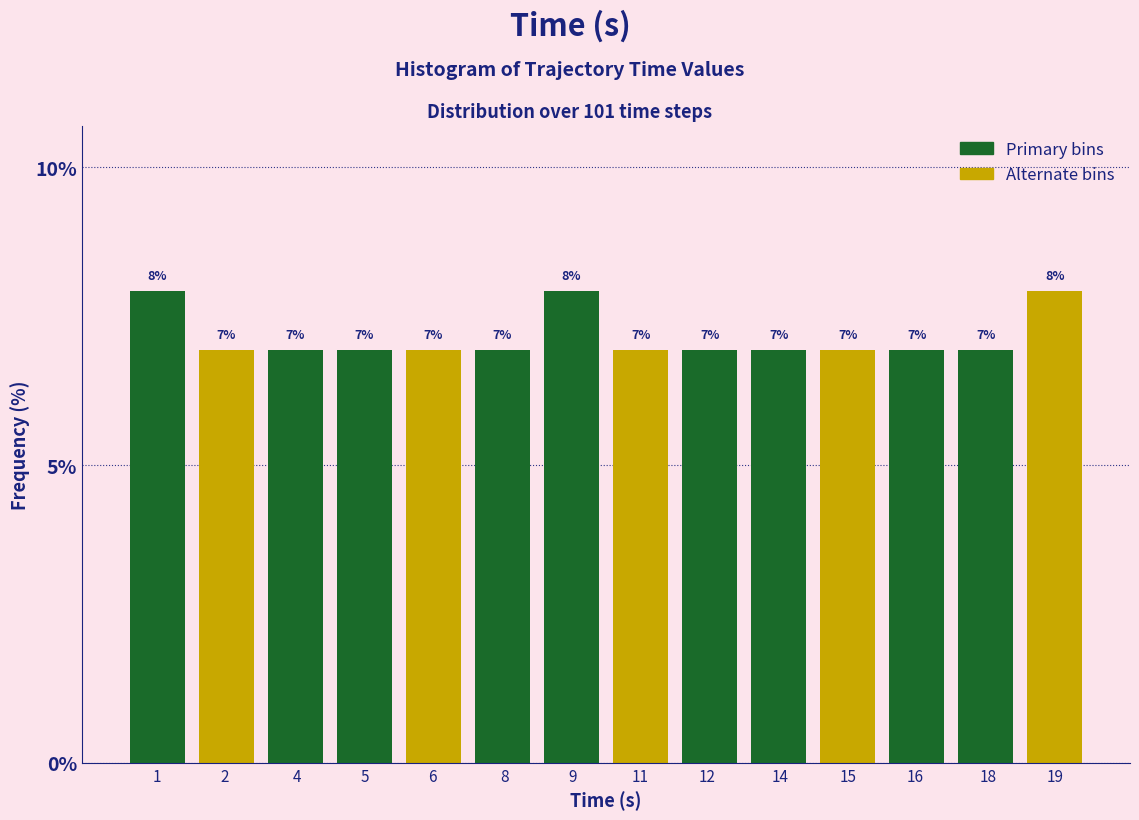

Does the chart contain any negative values?

No